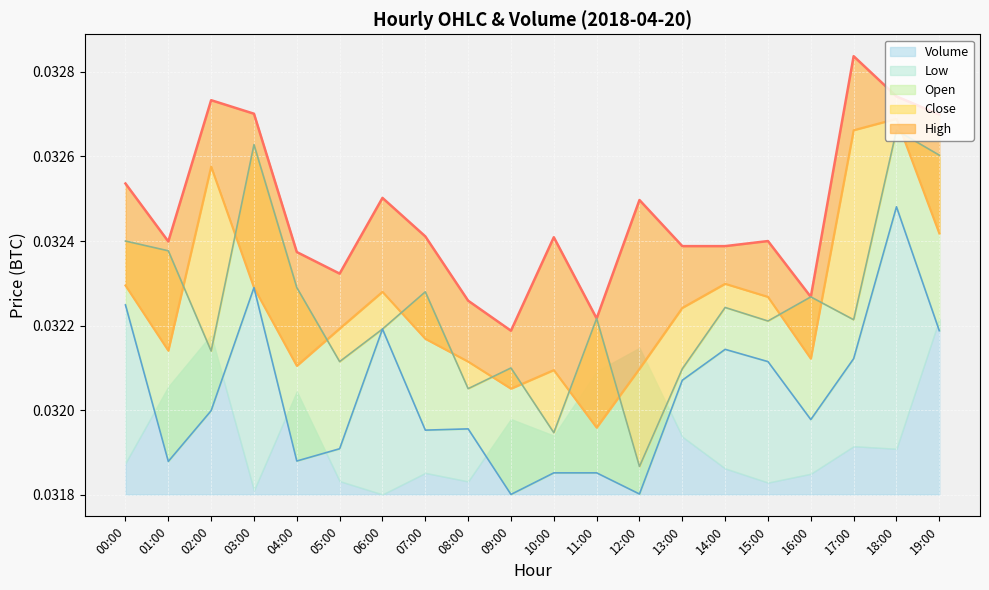

Which series has the largest total across all categories?

High line